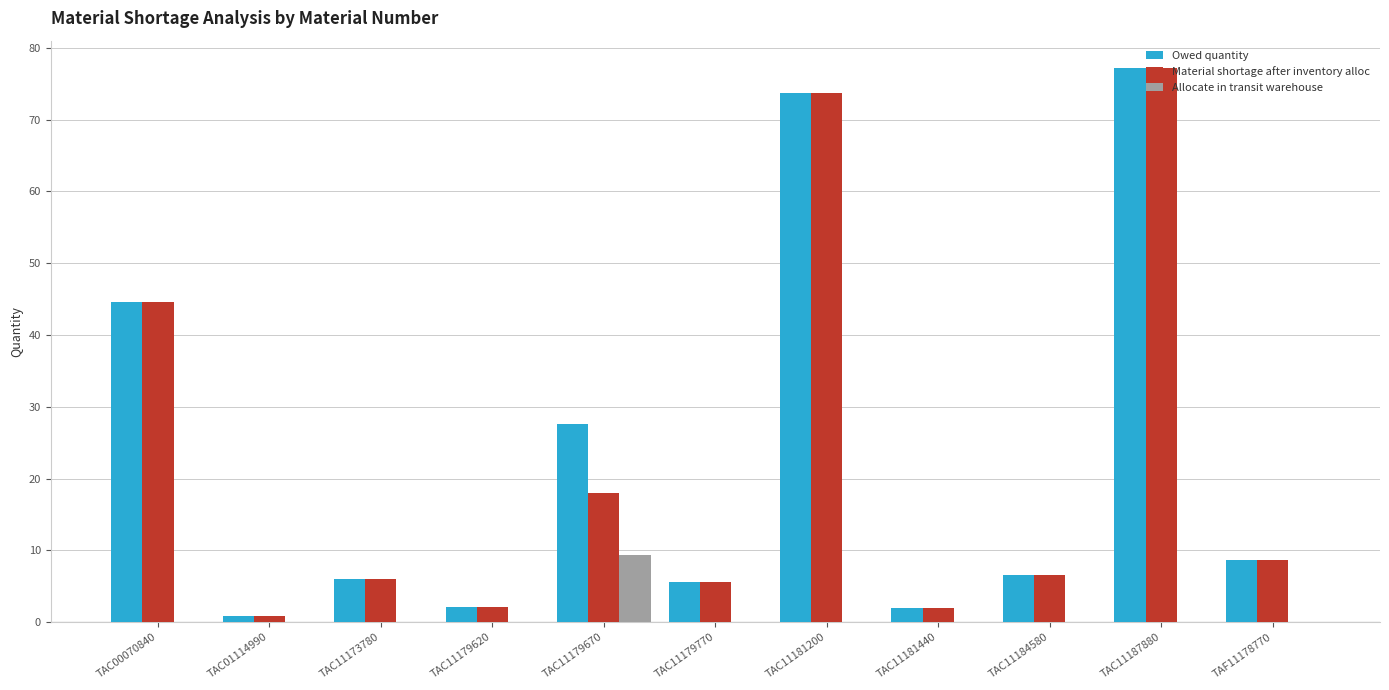

Is it true that Material shortage after inventory alloc equals 2.1 at TAC11179620?

True